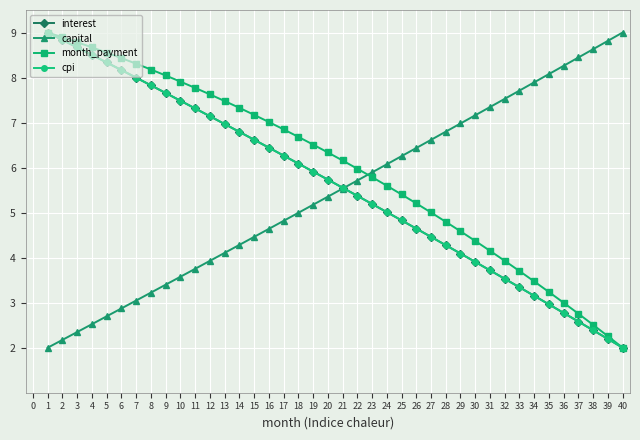

What is the spread (max minus min) of values at 38?

6.2